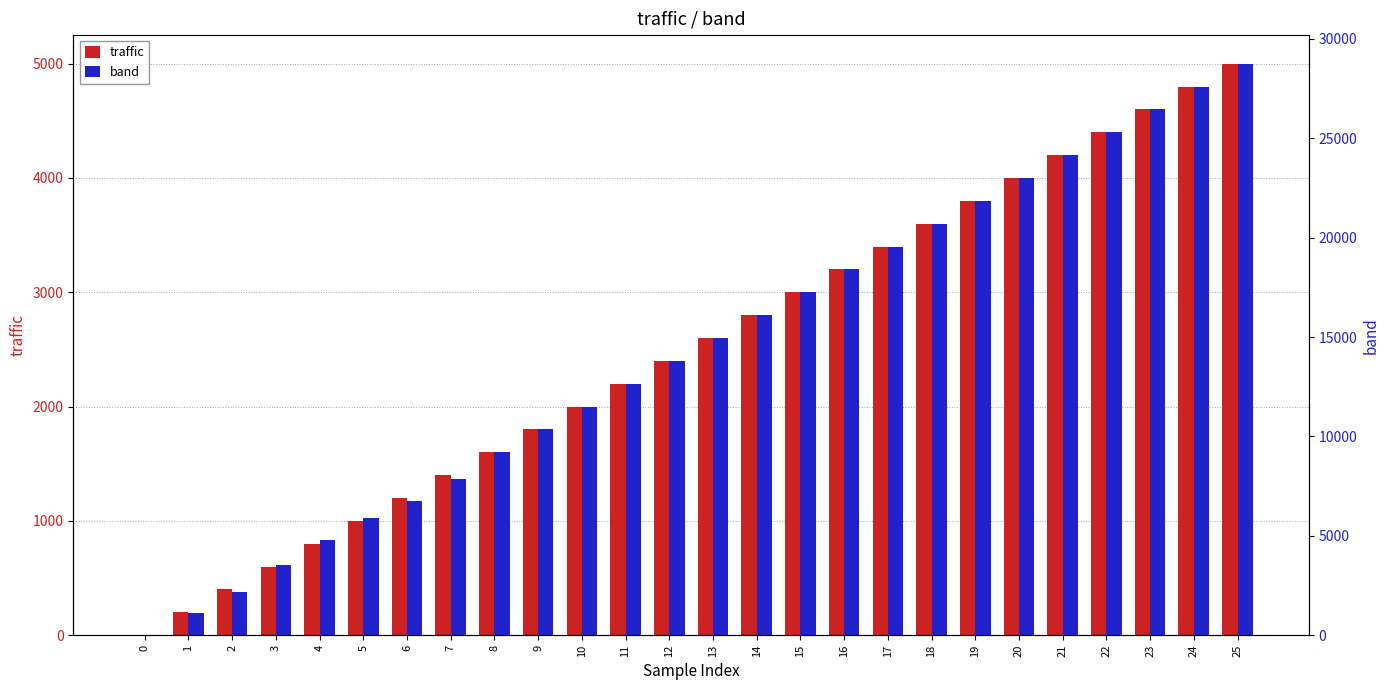

At how many categories does at least one series exceed 13807?

13